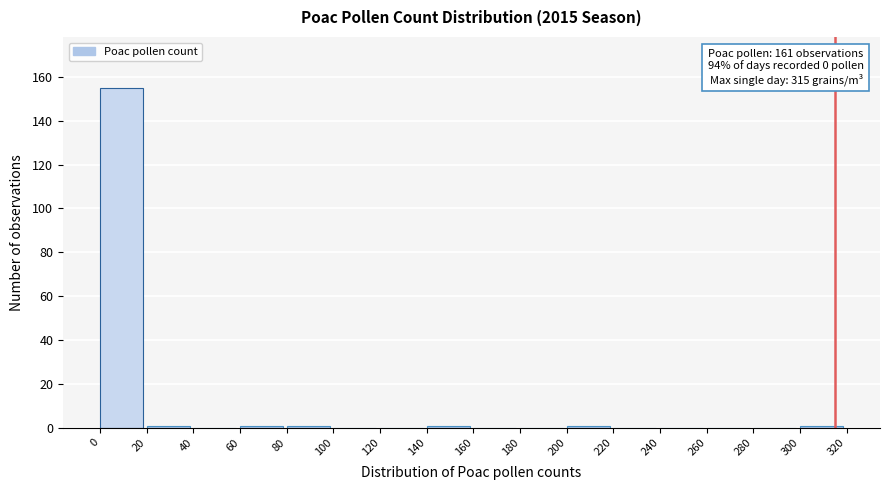

Over which range of the x-axis is the bar tallest?

0 to 20